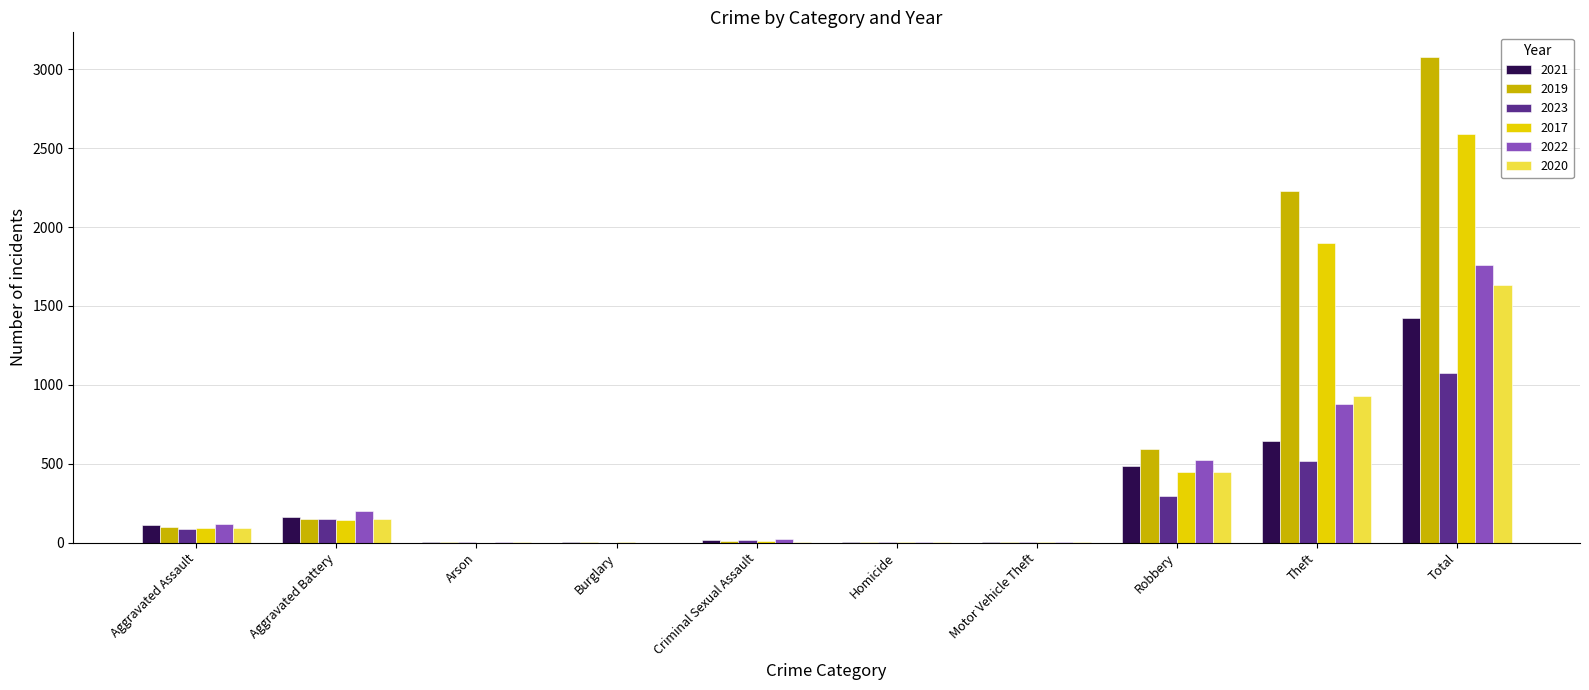

The 2023 series shows -367 at Burglary. True or false?

False